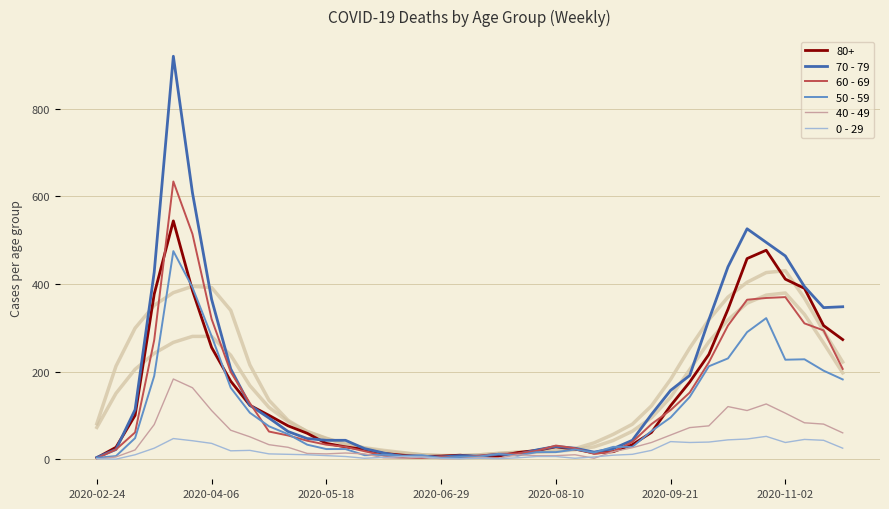

Is it true that 0 - 29 equals 1 at 2020-02-24?

True